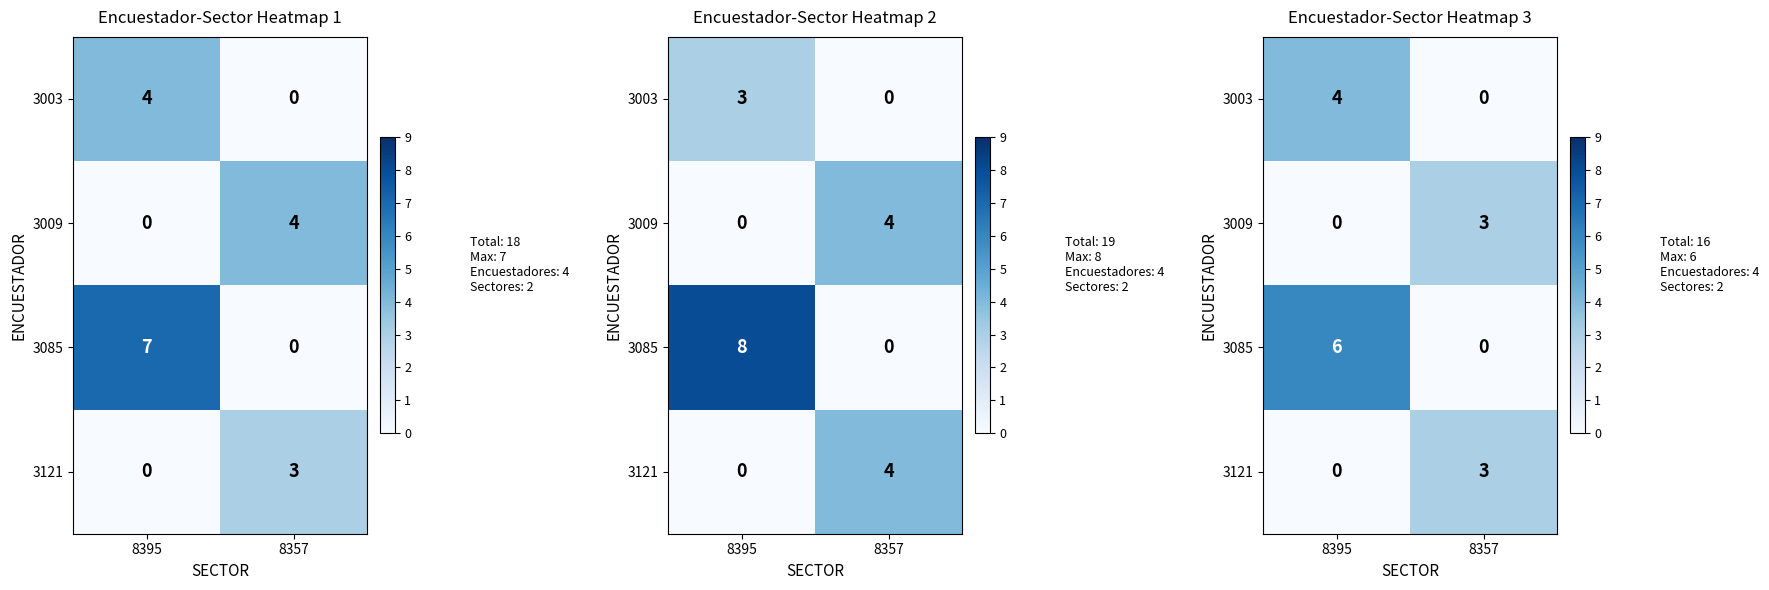

Between 8395 and 8357, which series saw the biggest shift?

3085